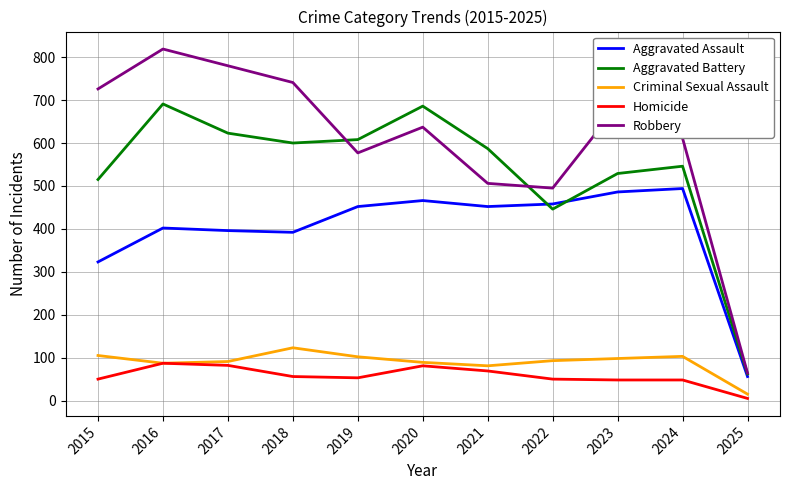

What is the difference between the Criminal Sexual Assault values at 2018 and 2015?

18